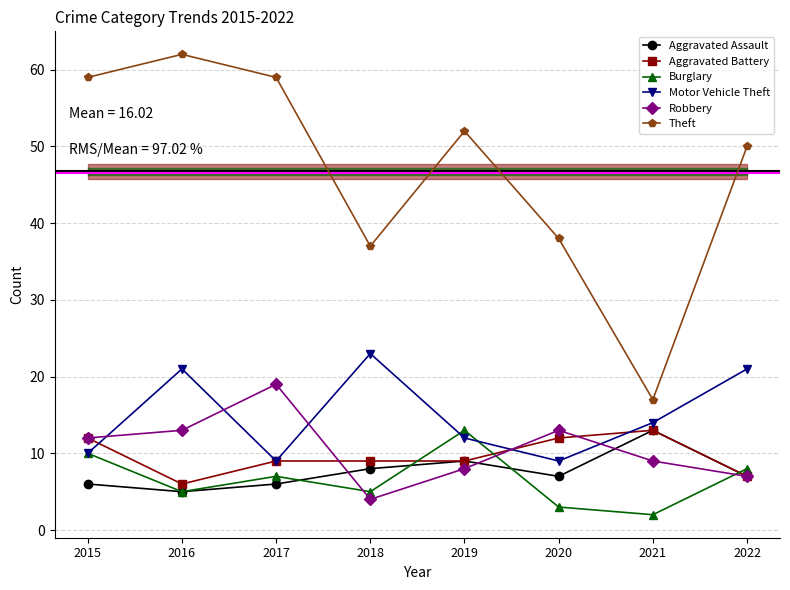

What is the greatest value displayed?

62